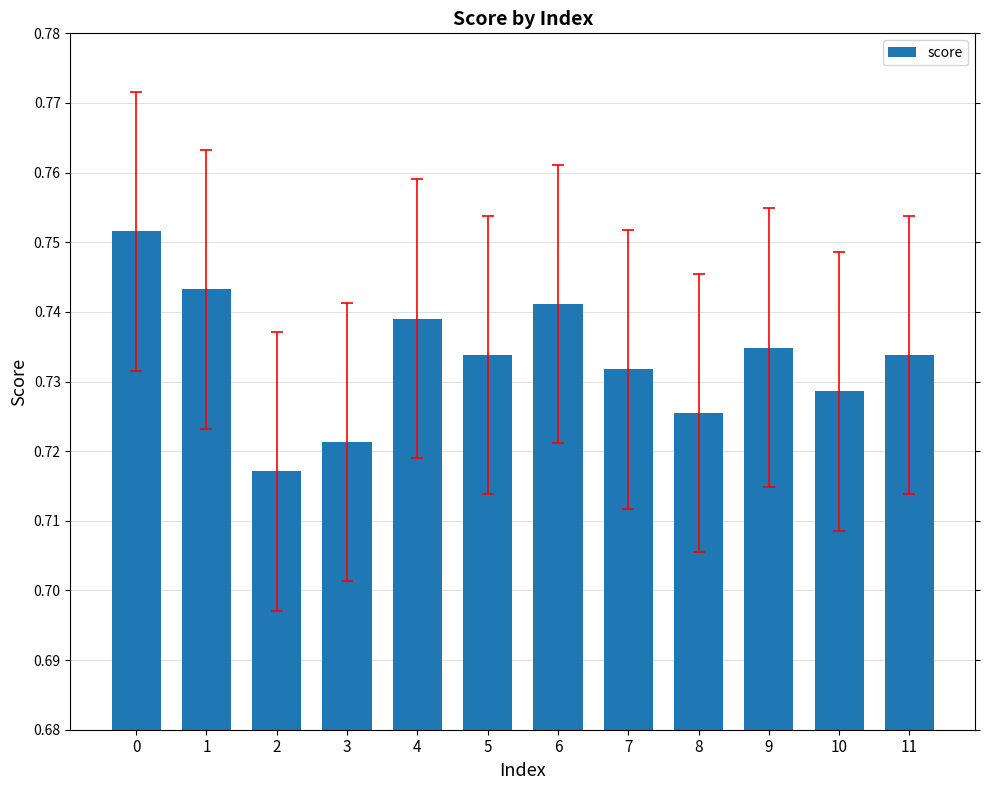

The chart shows a value of 0.4 at 8. True or false?

False